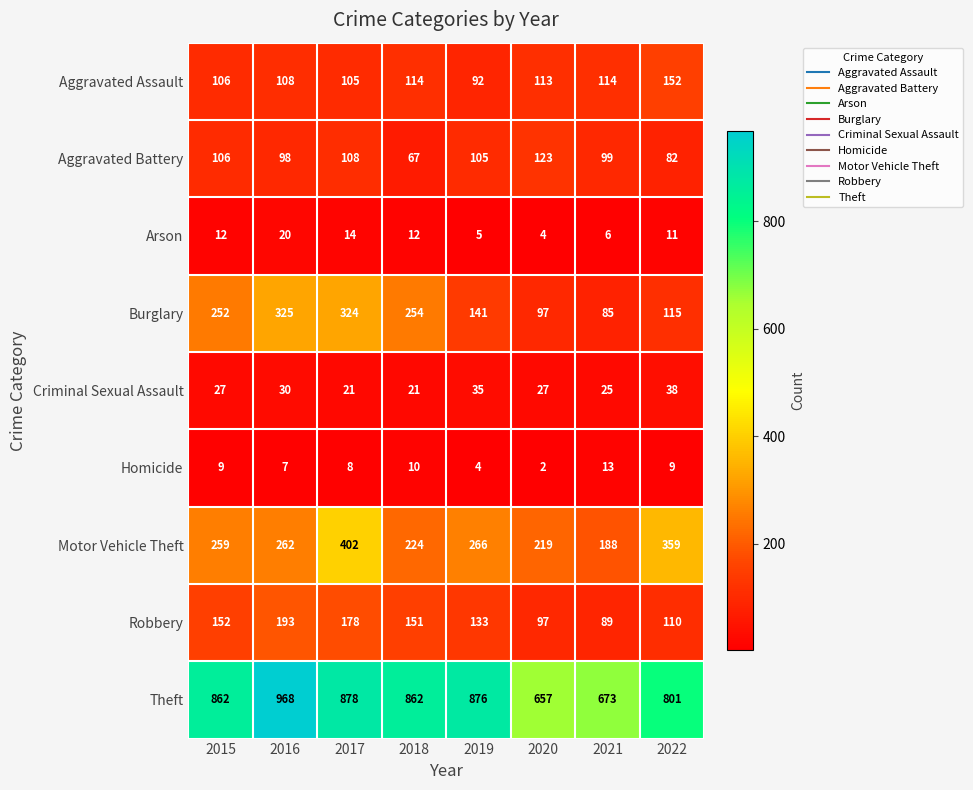

At which label does Arson reach its peak?

2016